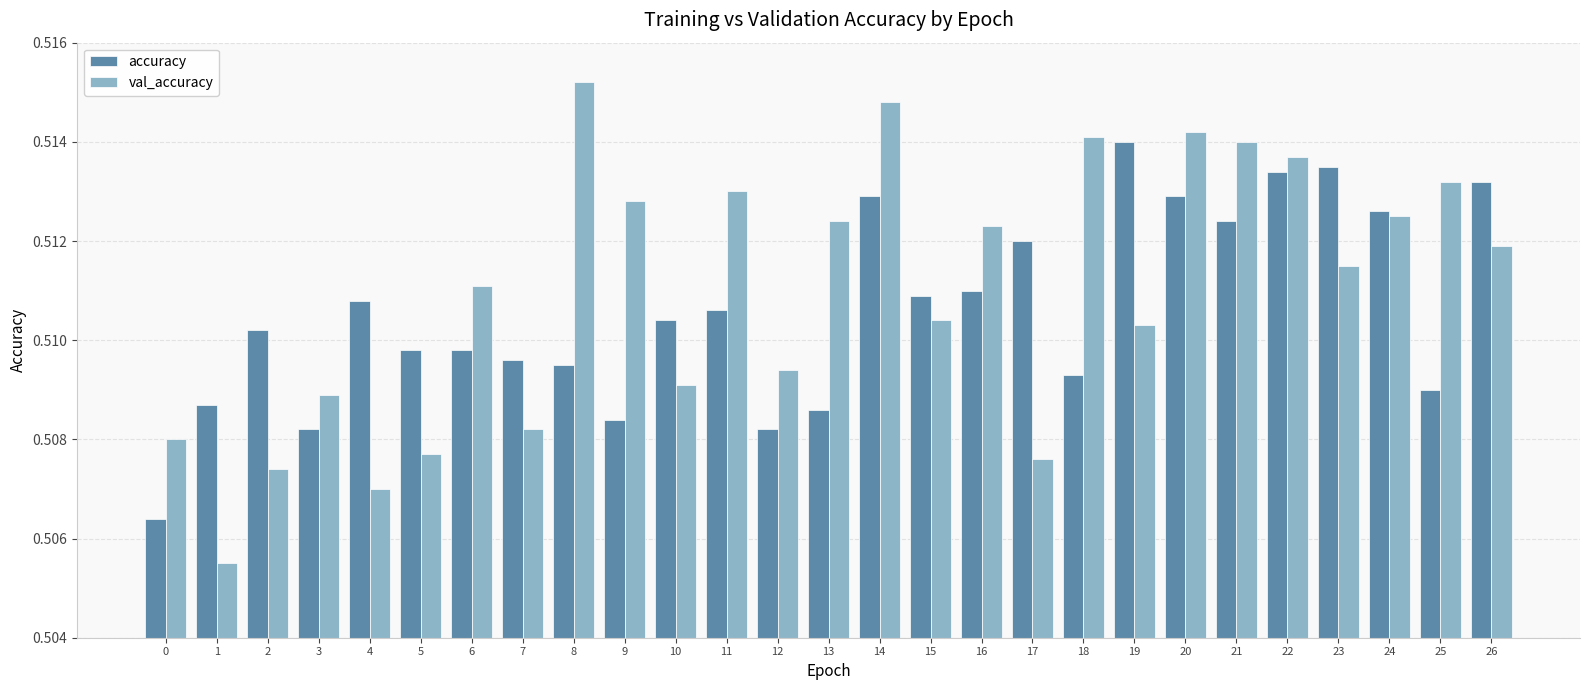

Which category has the highest value in the val_accuracy series?

8